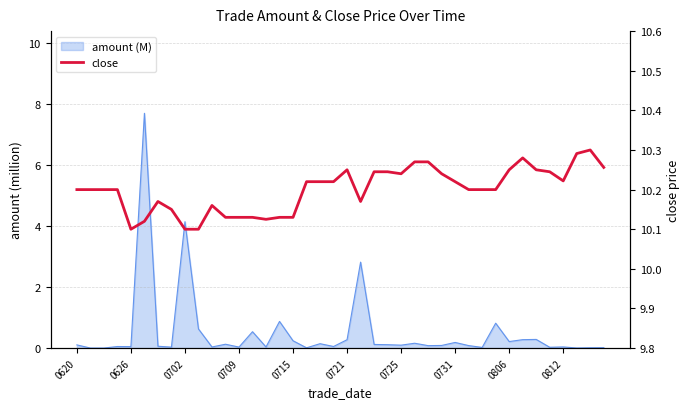

What is the difference between the maximum and minimum values?

0.2